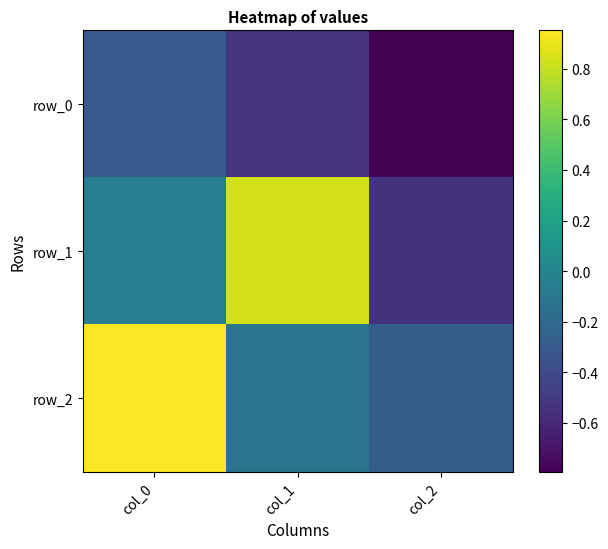

List the series in order of their peak value, highest first.

row_2, row_1, row_0